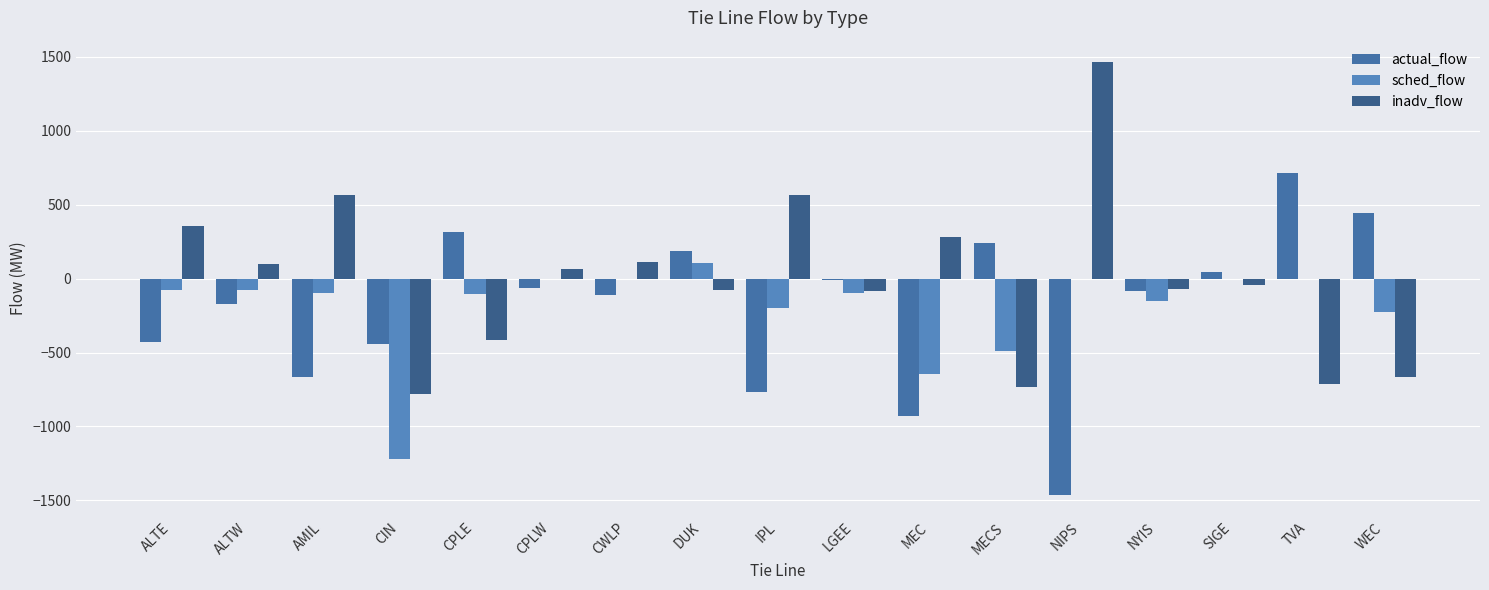

What is the maximum value for sched_flow?

107.0